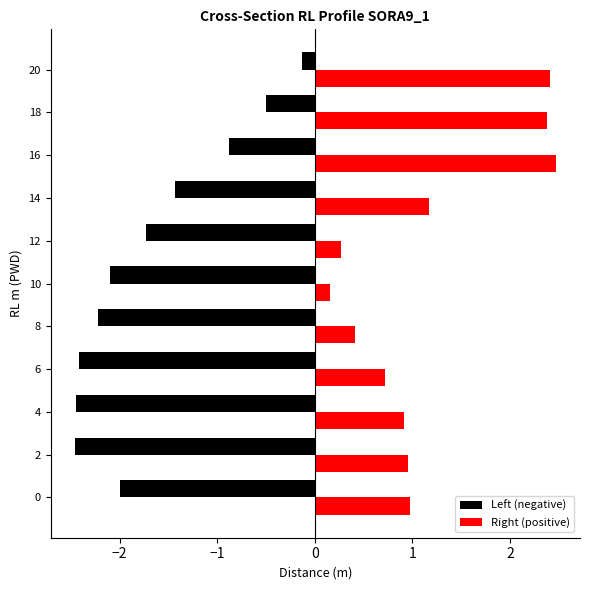

Where is Left (negative) nearest to the value -1?

16